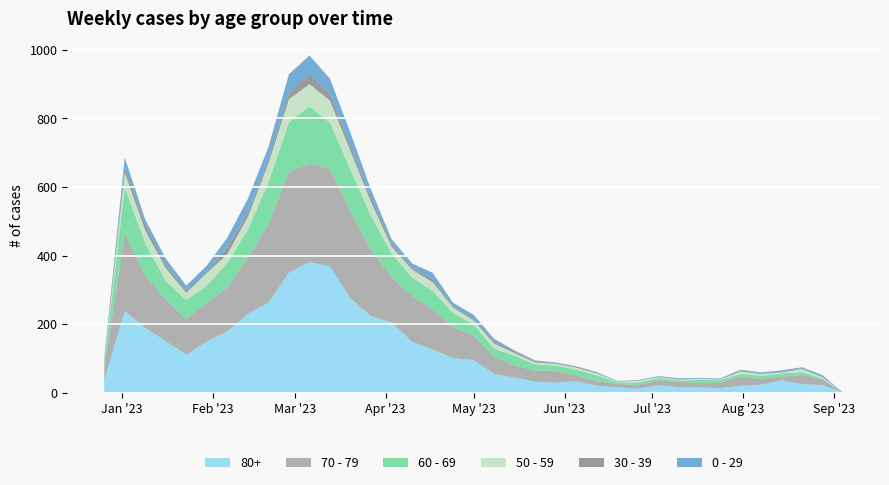

Reading right to left, list all the values displayed in this chart.

80+: 0	22	25	36	23	20	13	15	16	22	11	16	20	33	29	32	44	54	95	101	126	149	204	223	275	368	381	350	263	230	179	149	111	150	189	238	38
70 - 79: 0	16	26	11	17	26	16	14	15	14	11	10	13	17	35	32	35	51	71	90	117	133	133	193	253	286	287	295	227	165	127	112	104	121	153	226	32
60 - 69: 0	3	9	9	9	8	7	8	4	6	7	4	17	17	15	18	29	23	33	41	54	54	69	99	122	133	167	143	123	80	72	51	55	54	94	134	16
50 - 59: 0	4	9	3	5	8	2	4	3	3	6	2	6	6	5	6	7	15	11	16	25	23	20	41	55	65	65	68	55	38	26	37	21	38	37	44	5
30 - 39: 0	1	2	2	1	3	1	0	2	0	1	1	2	3	2	3	4	6	4	3	8	5	9	12	13	20	30	18	10	14	20	4	6	11	15	18	5
0 - 29: 0	5	3	4	4	2	2	2	2	3	1	1	2	1	2	3	4	8	13	11	20	13	13	24	40	44	54	55	38	39	28	18	15	17	17	26	4